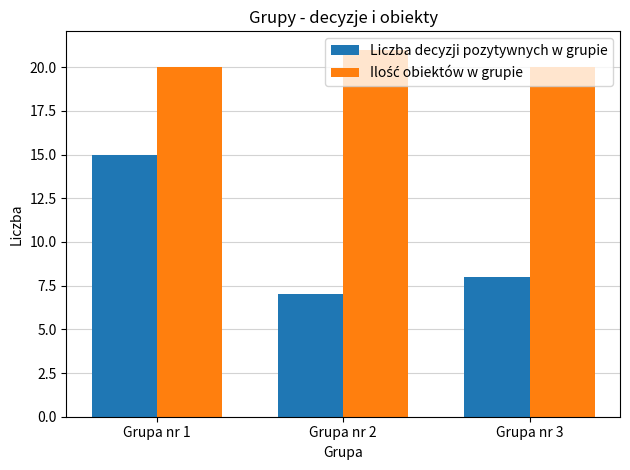

What is the value of the Liczba decyzji pozytywnych w grupie bar at the 2nd from the left?

7